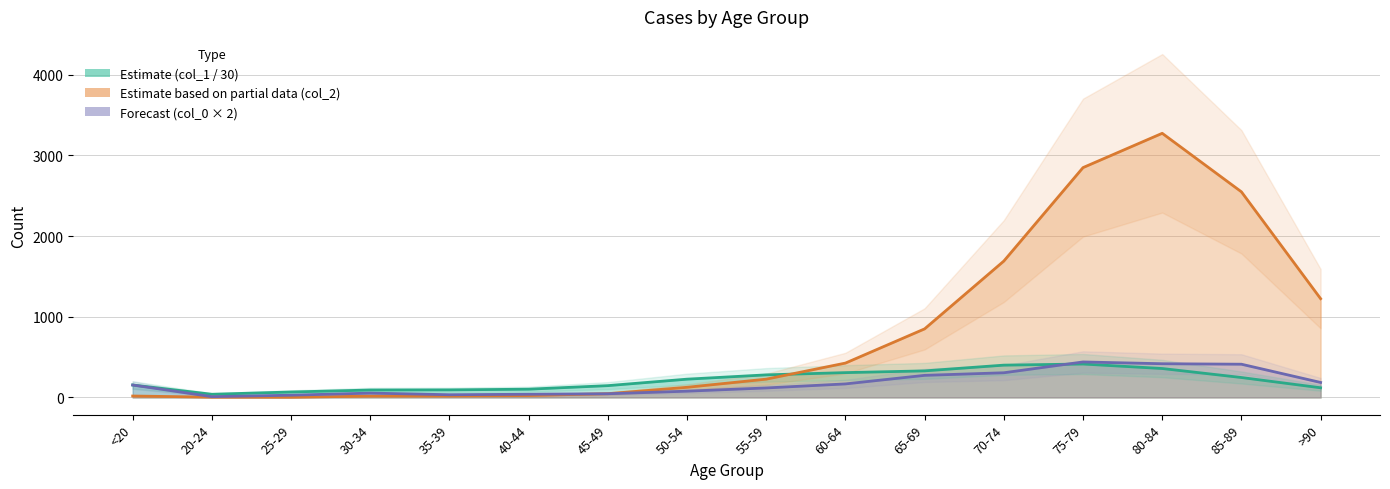

At 30-34, list the series in order from largest to smallest.

col_1, col_0, col_2